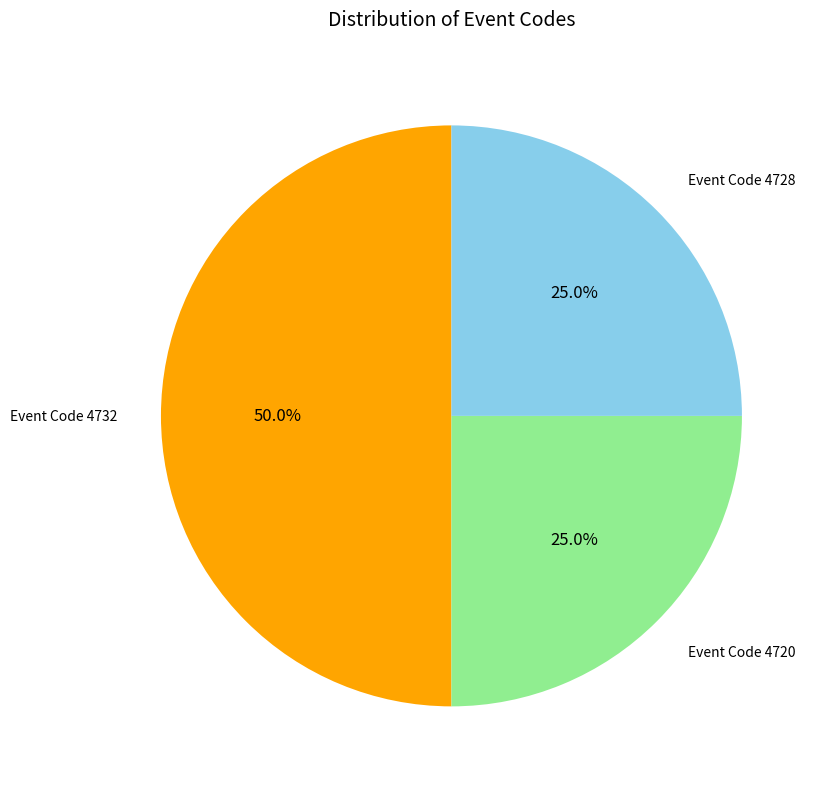

Between Event Code 4732 and Event Code 4728, which is larger?

Event Code 4732